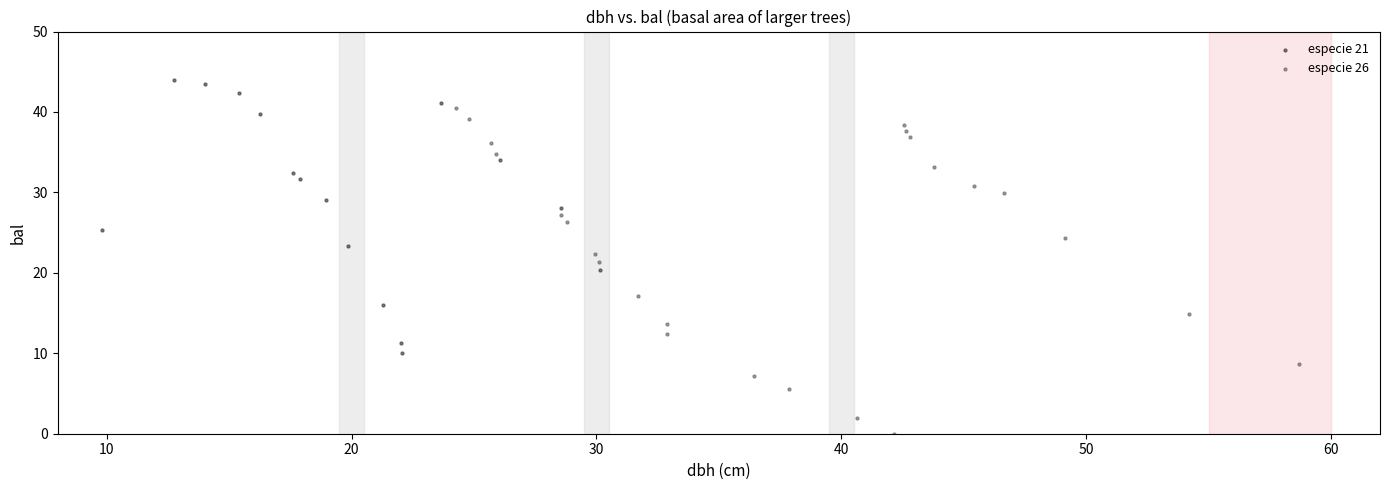

Which series contains the lowest Y value?

especie 26